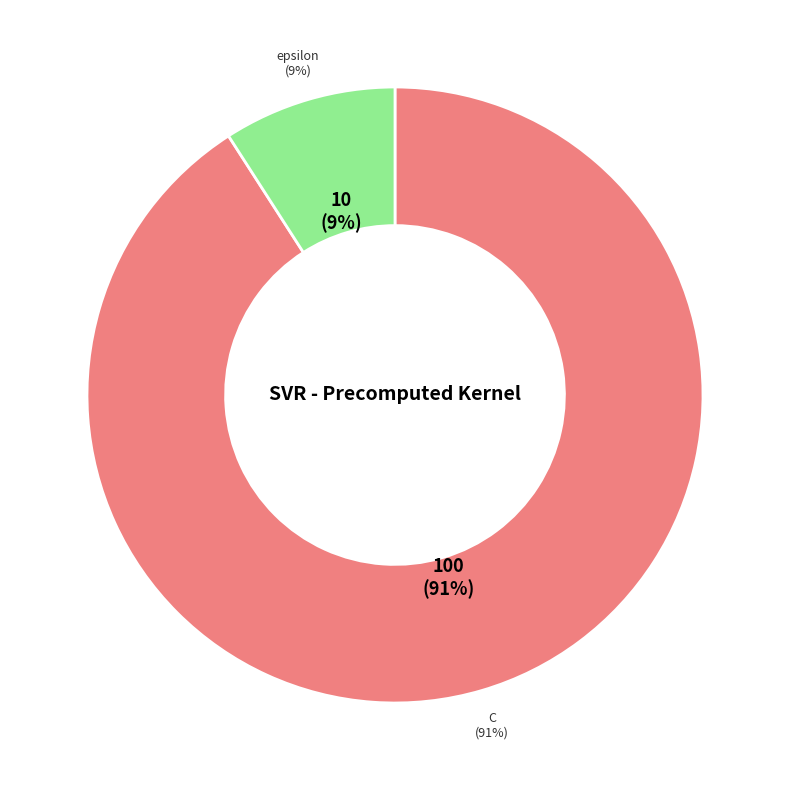

What portion of the pie excludes epsilon?

90.9%